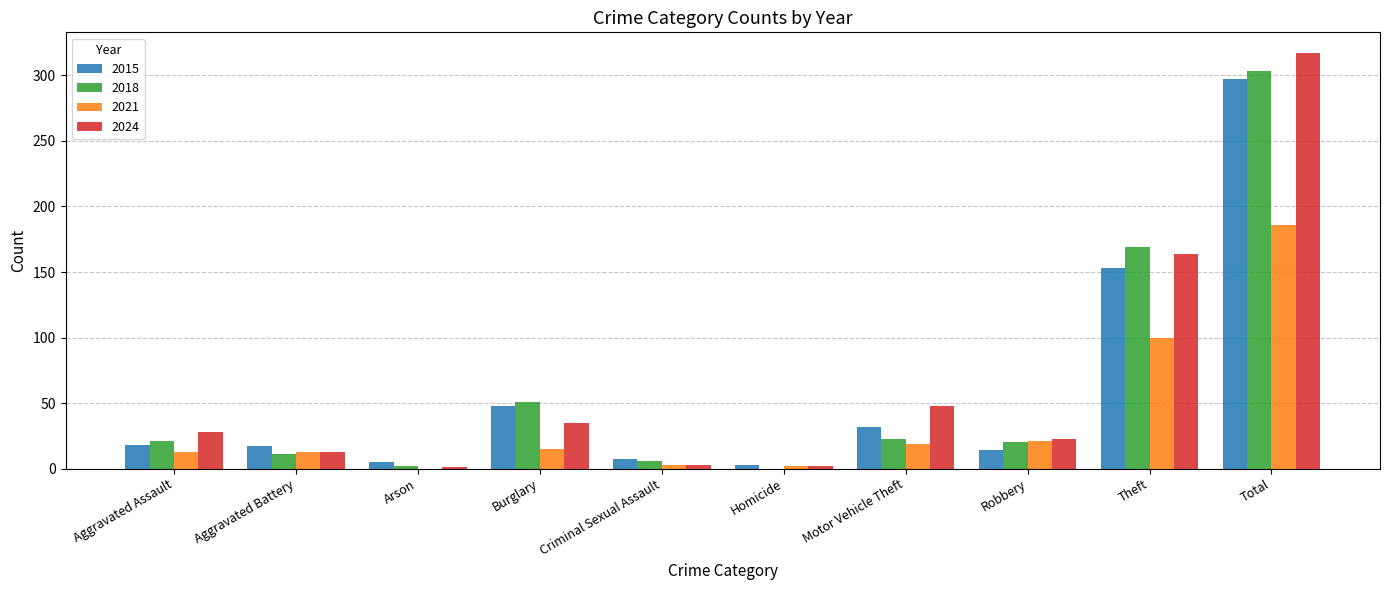

What is the difference between the 2018 values at Criminal Sexual Assault and Arson?

4